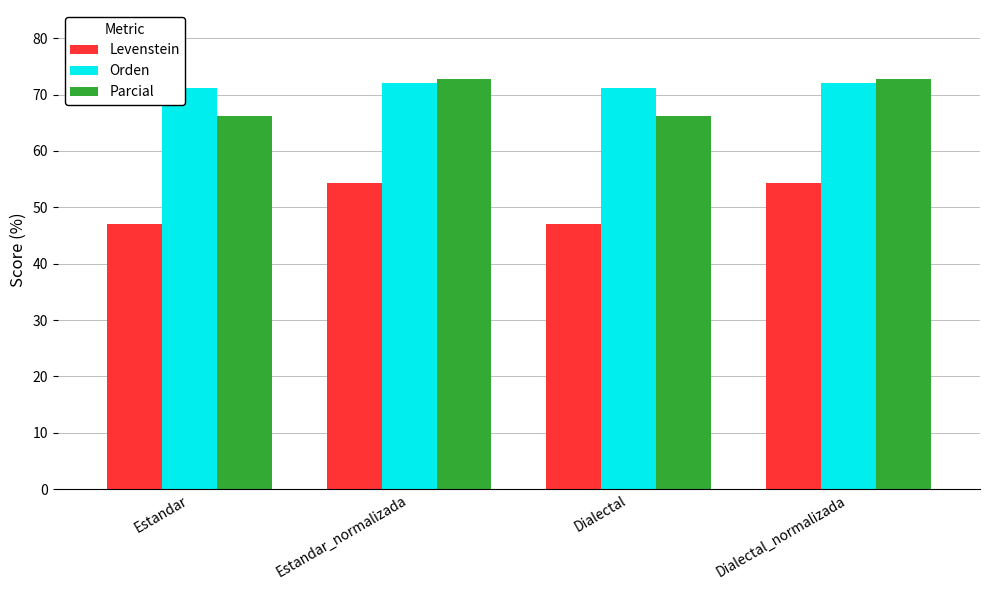

How many groups of bars are there?

4